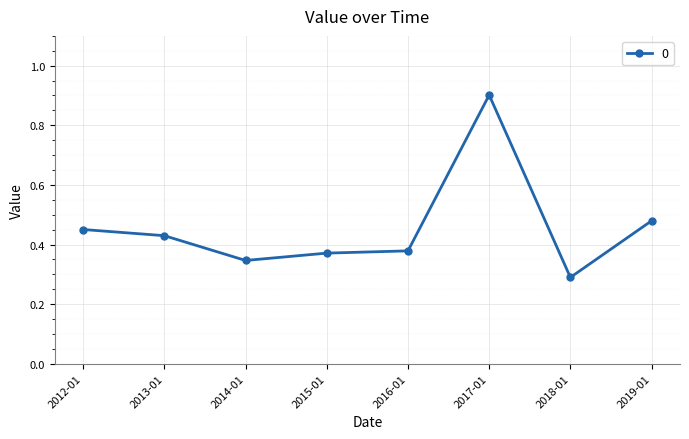

Count the number of data series in this chart.

1